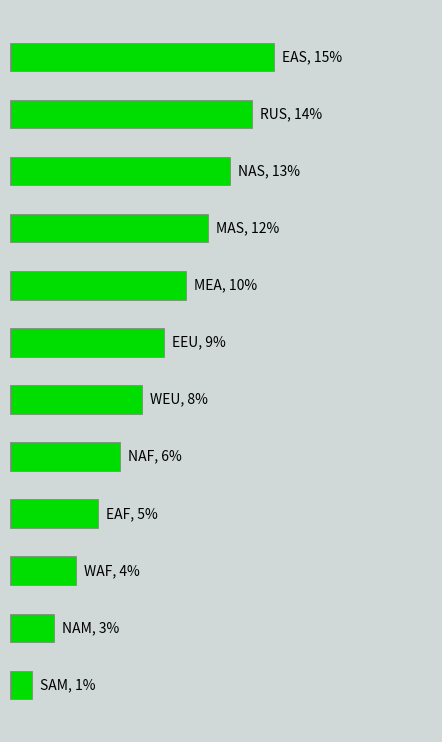

What is the sum of all values?

78